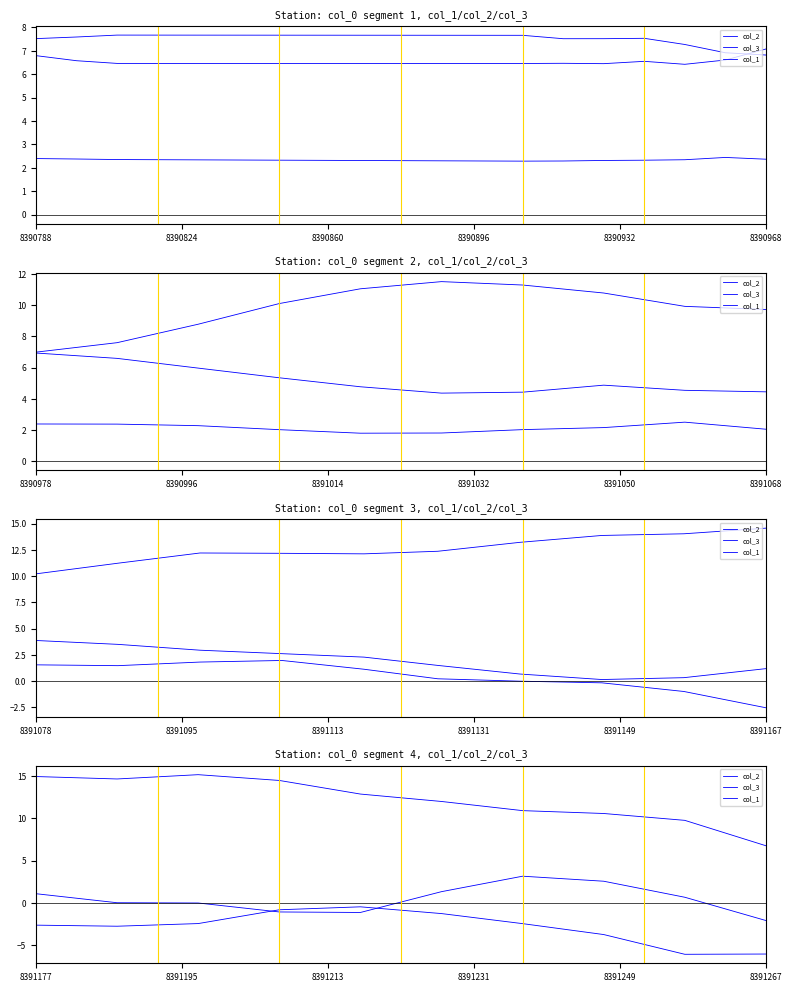

At how many categories does at least one series exceed 7?

9